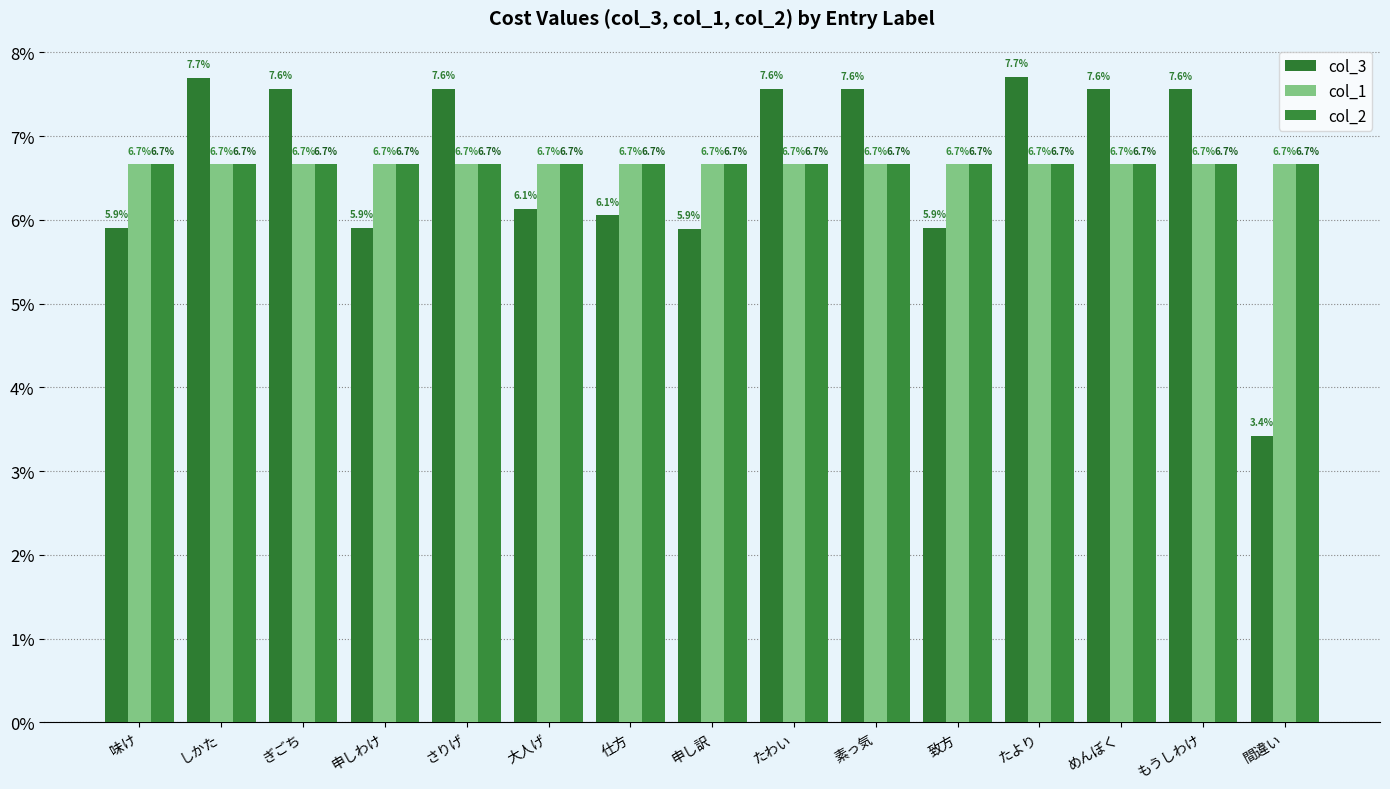

Which series has the widest spread of values?

col_3